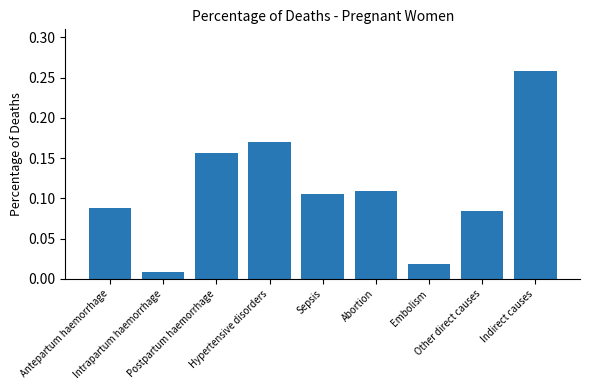

Rank the categories by value from lowest to highest.

Intrapartum haemorrhage, Embolism, Other direct causes, Antepartum haemorrhage, Sepsis, Abortion, Postpartum haemorrhage, Hypertensive disorders, Indirect causes